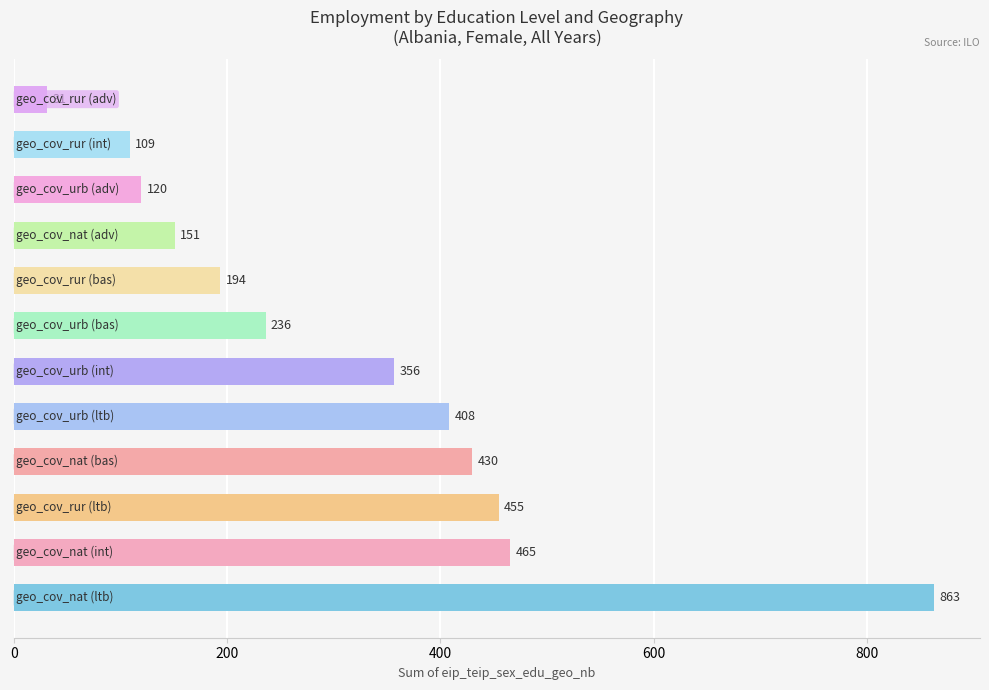

What is the smallest value displayed?

31.5